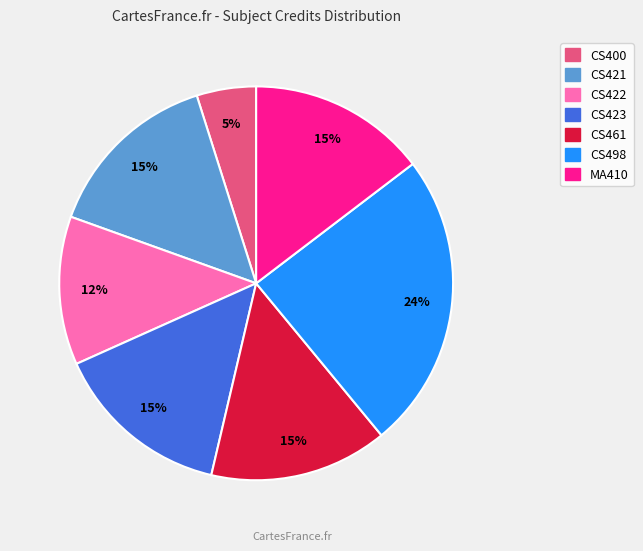

True or false: CS421 accounts for 1% of the total.

False